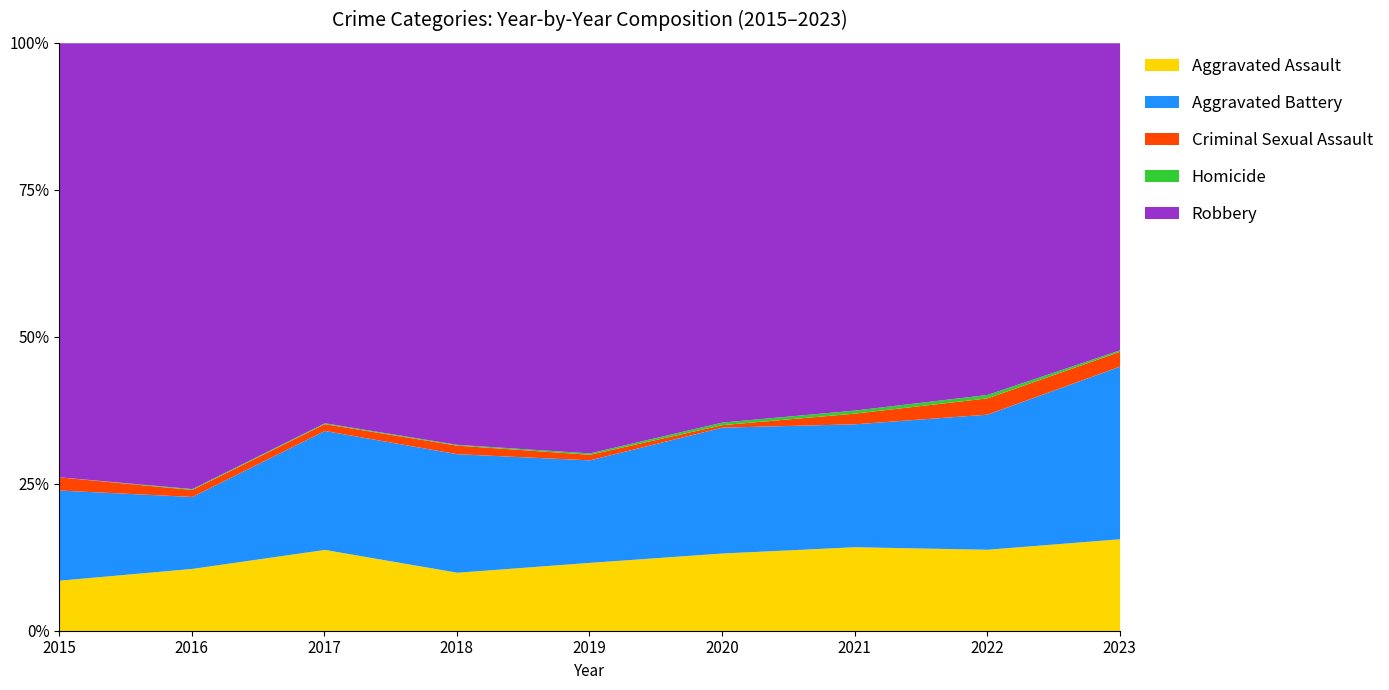

What are all the series names shown in the legend?

Aggravated Assault, Aggravated Battery, Criminal Sexual Assault, Homicide, Robbery